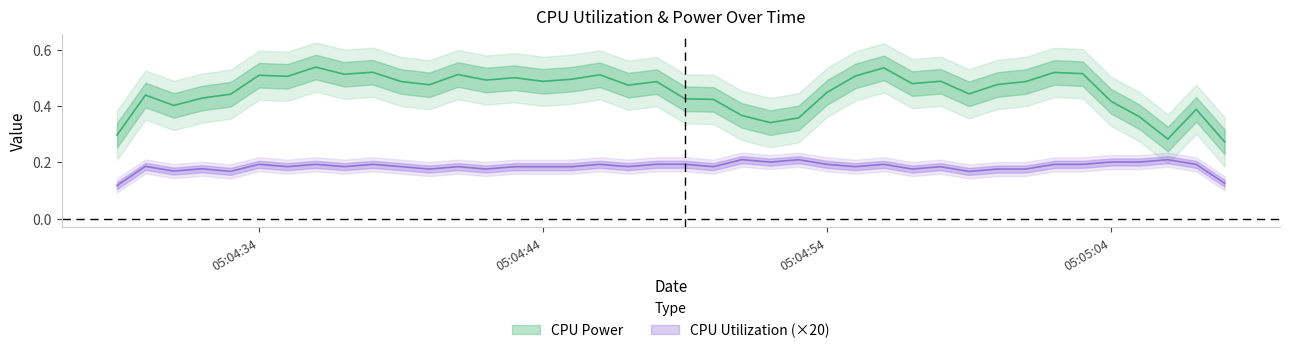

True or false: CPU Power and CPU Utilization cross at least once.

False